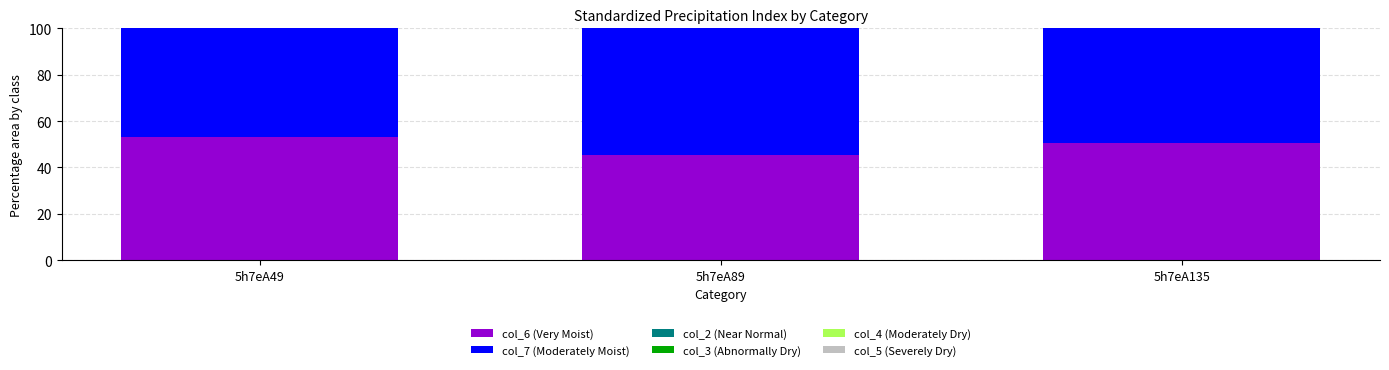

The value of col_6 (Very Moist) at 5h7eA49 is 95.3. True or false?

False